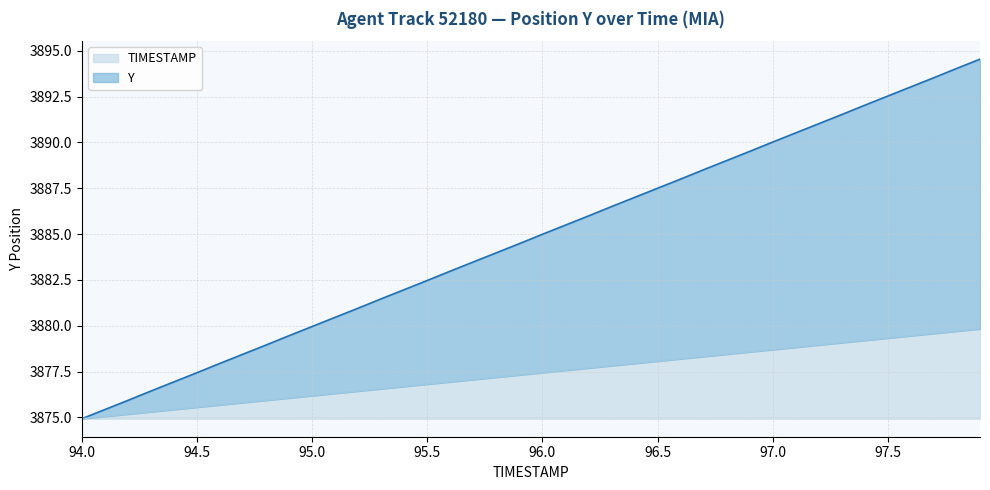

What is the difference between the second highest and second lowest values in the TIMESTAMP series?

4.7